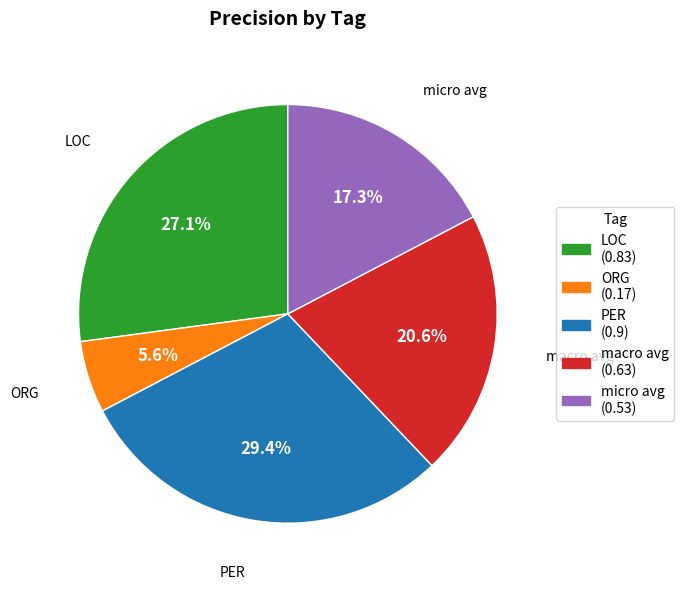

Between micro avg and PER, which is larger?

PER